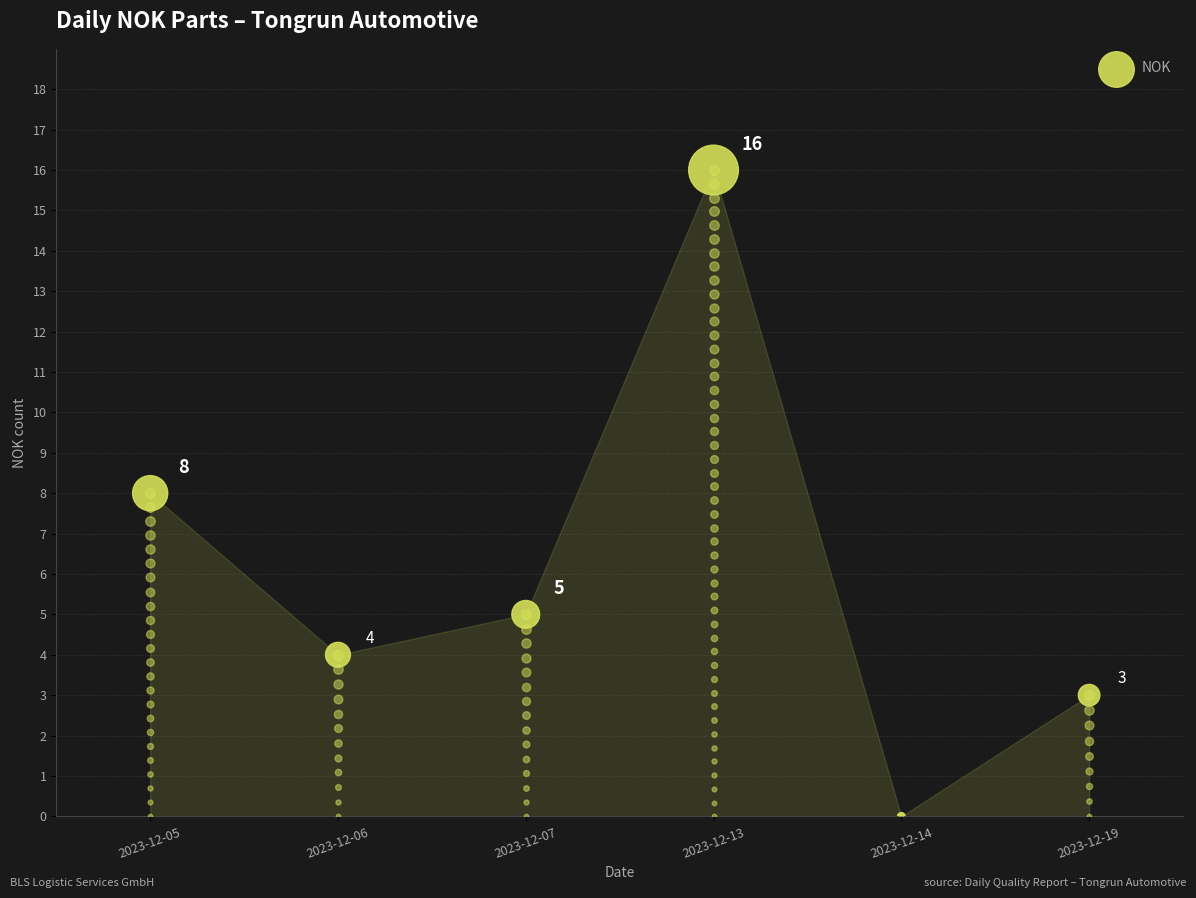

Between 2023-12-06 and 2023-12-19, which is larger?

2023-12-06